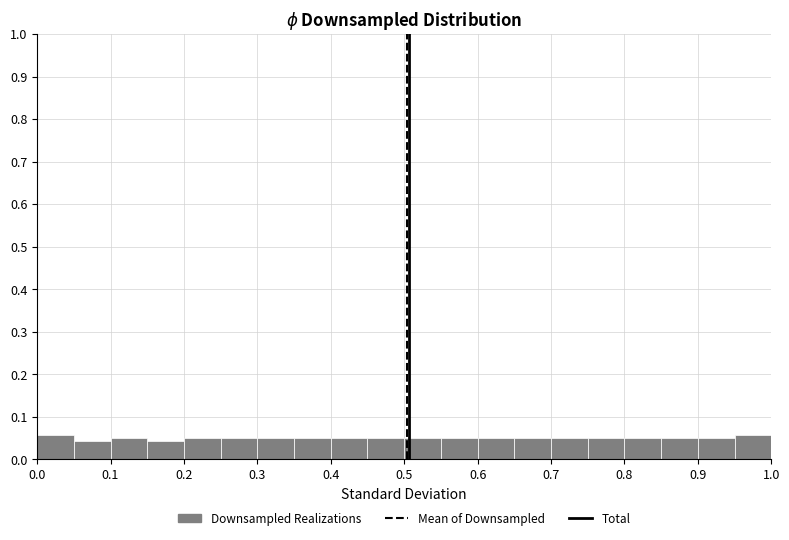

Reading left to right, list every bar in this chart as the range it spans on the x-axis followed by its height. The values are not printed on the chart, so give them approximately, as read against the axis.

0.00 to 0.05: 0.06
0.05 to 0.10: 0.04
0.10 to 0.15: 0.05
0.15 to 0.20: 0.04
0.20 to 0.25: 0.05
0.25 to 0.30: 0.05
0.30 to 0.35: 0.05
0.35 to 0.40: 0.05
0.40 to 0.45: 0.05
0.45 to 0.50: 0.05
0.50 to 0.55: 0.05
0.55 to 0.60: 0.05
0.60 to 0.65: 0.05
0.65 to 0.70: 0.05
0.70 to 0.75: 0.05
0.75 to 0.80: 0.05
0.80 to 0.85: 0.05
0.85 to 0.90: 0.05
0.90 to 0.95: 0.05
0.95 to 1.00: 0.06